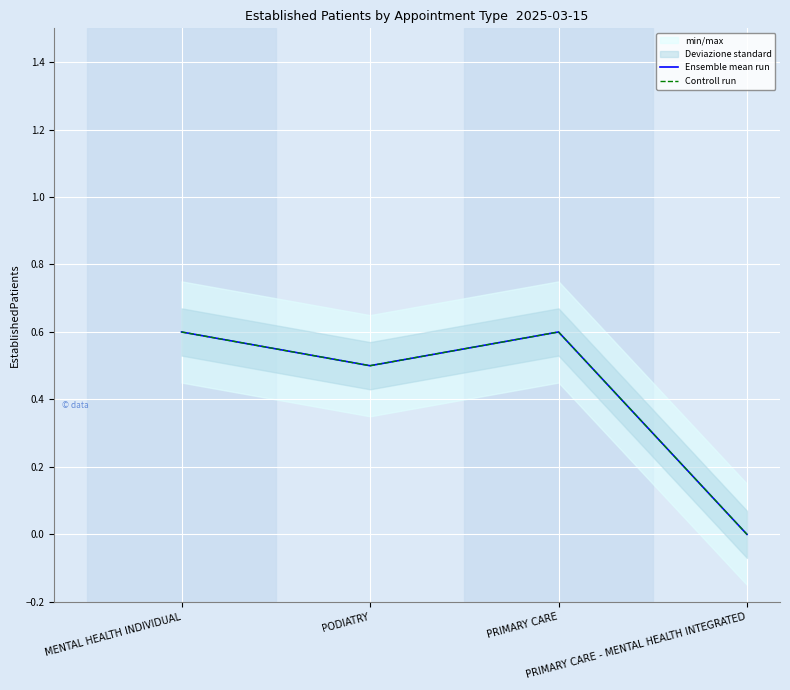

In Ensemble mean run, how many points are higher than both neighbors (excluding endpoints)?

1